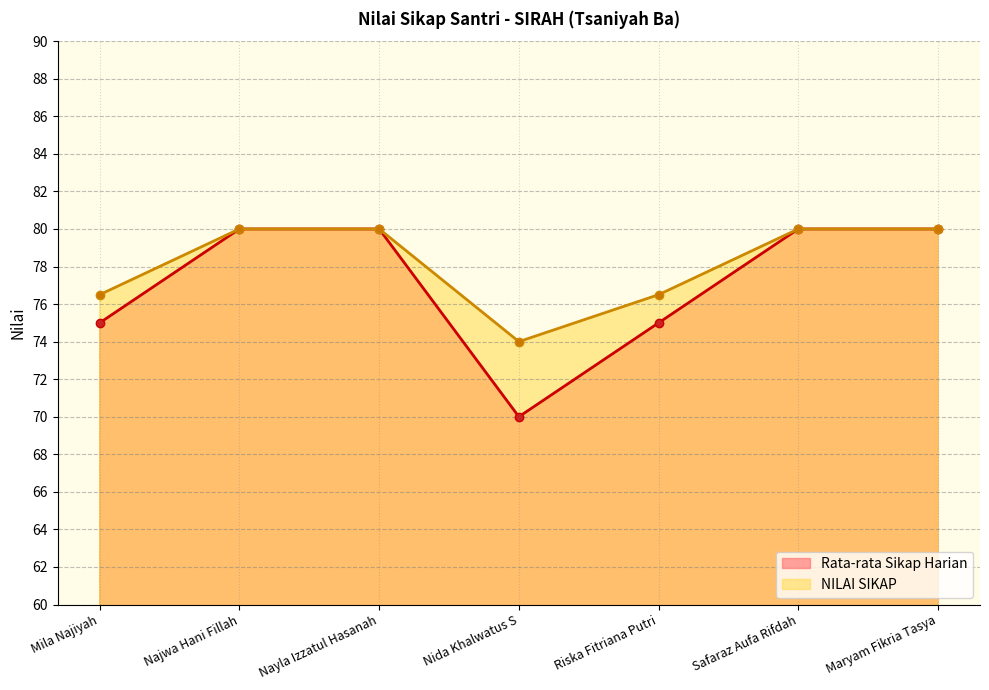

What are all the series names shown in the legend?

Rata-rata Sikap Harian, NILAI SIKAP